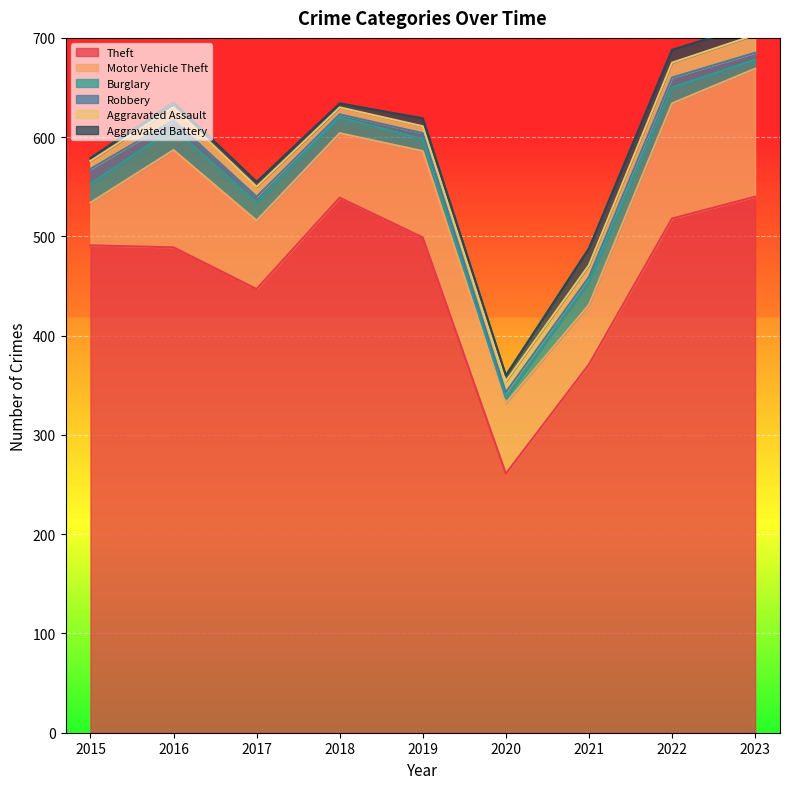

How many values in the Aggravated Assault series are below 11?

4